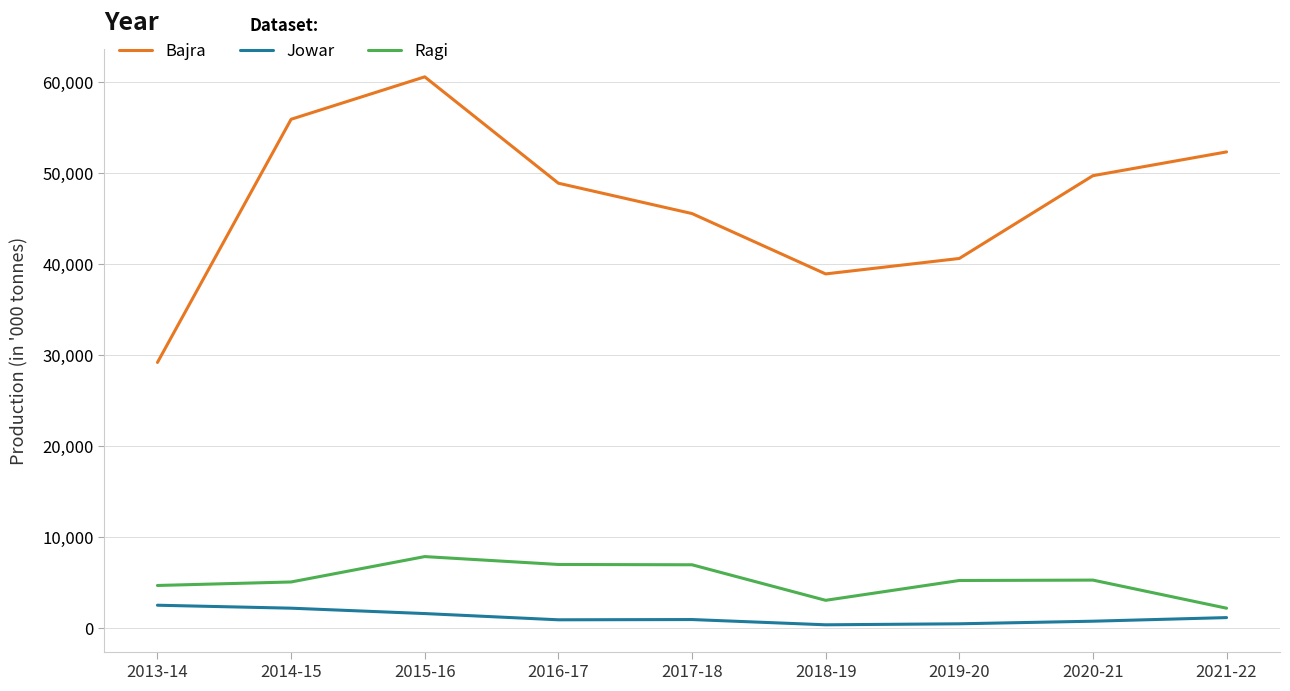

At which category is the sum across all series the highest?

2015-16